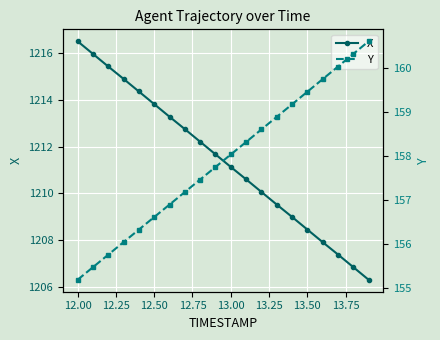

Does the chart display data point markers on the line(s)?

Yes